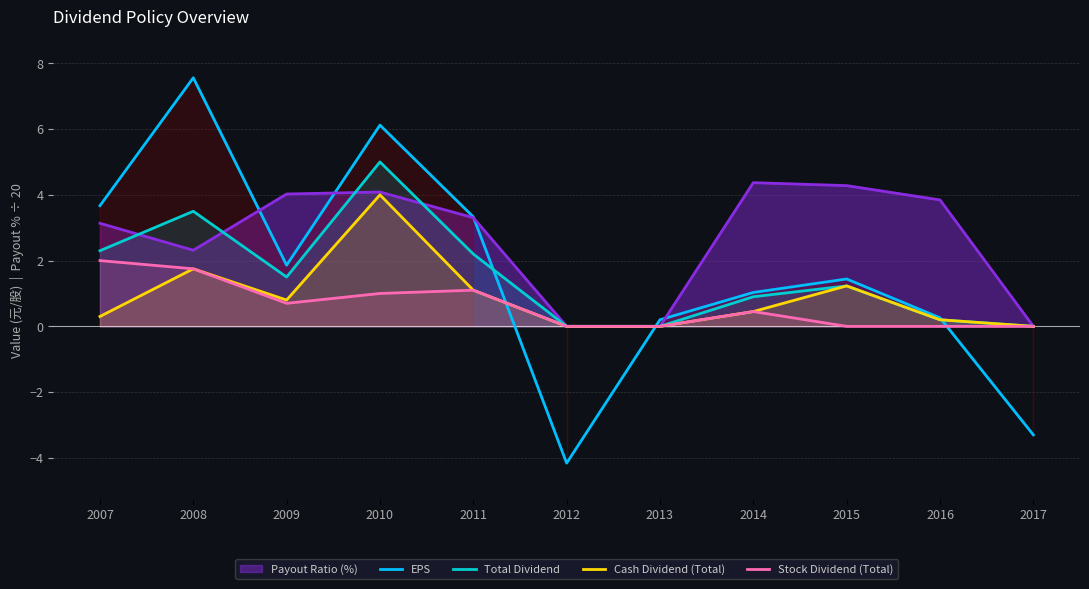

How many interior local valleys does the EPS series have?

2